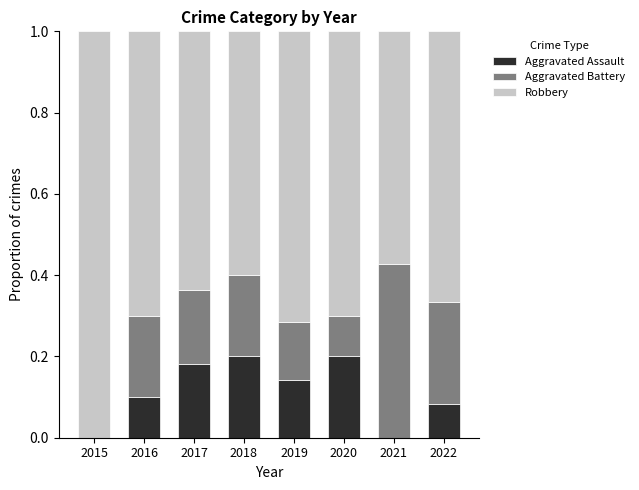

List the series in order of their peak value, lowest first.

Aggravated Assault, Aggravated Battery, Robbery